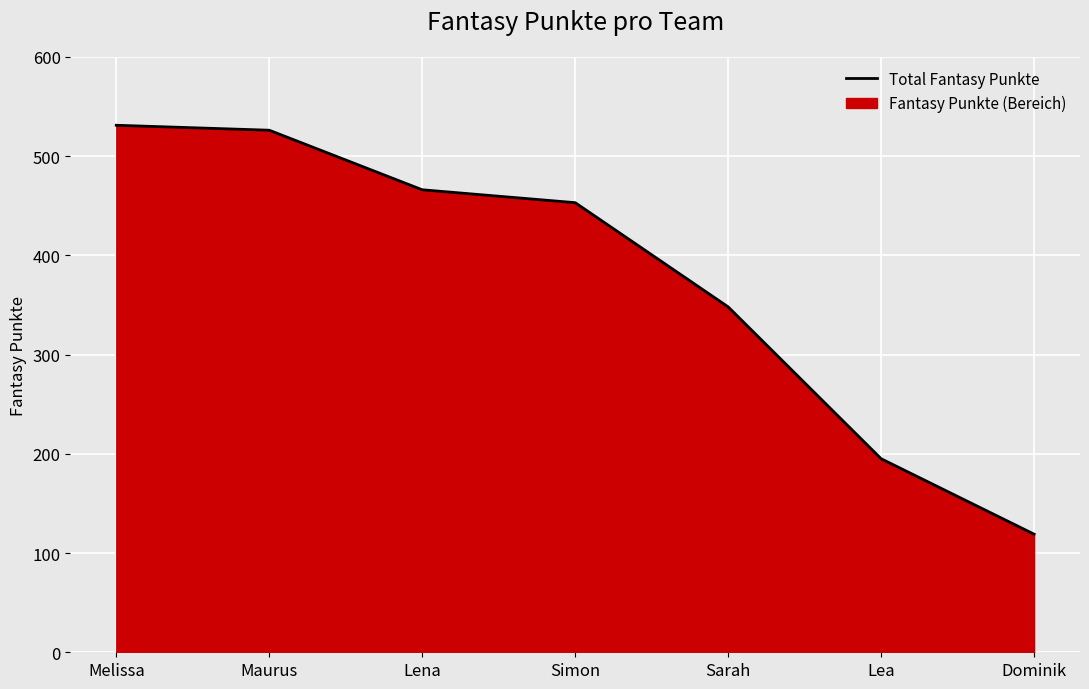

What is the sum of the values at Sarah and Simon?

801